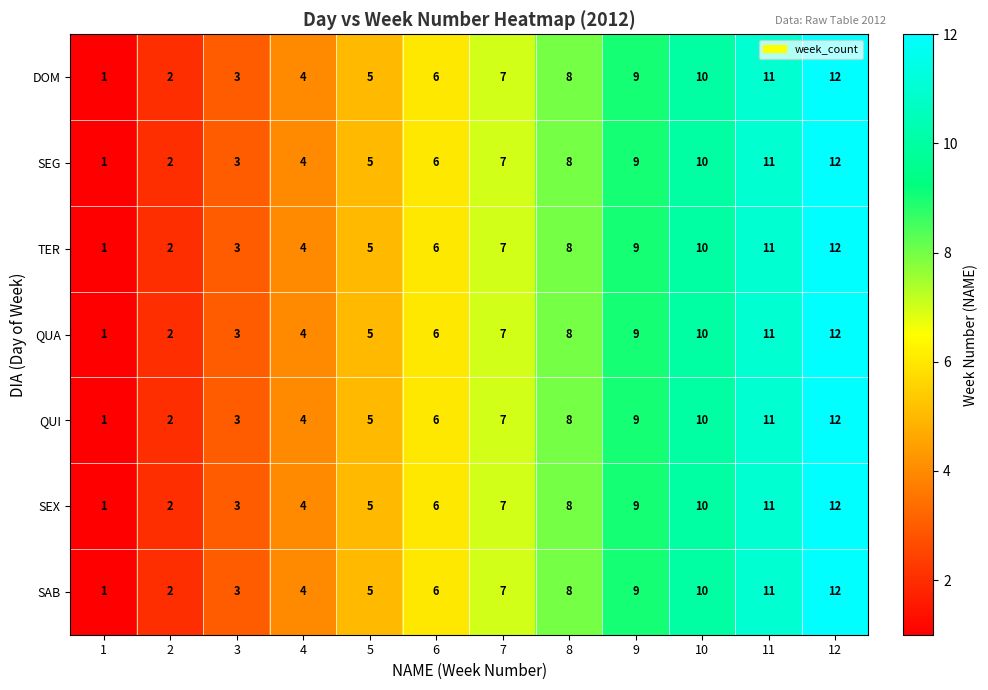

The QUI series shows 12 at 12. True or false?

True